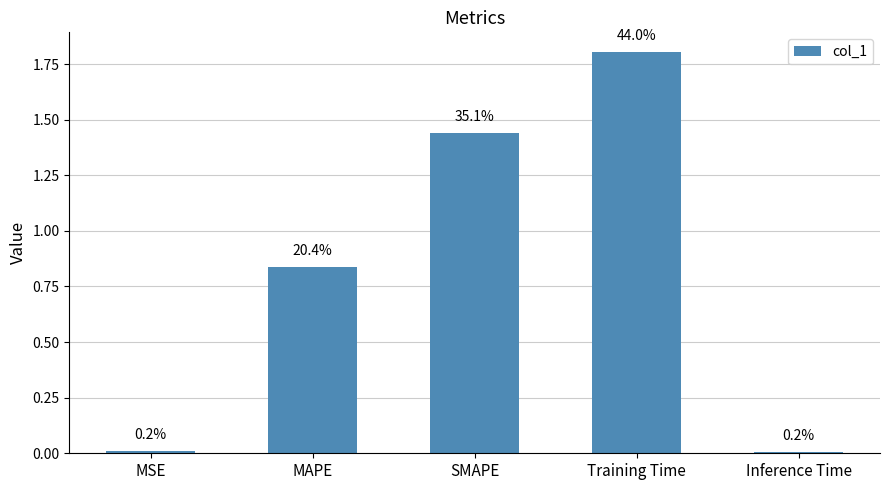

How many bars are there in total?

5